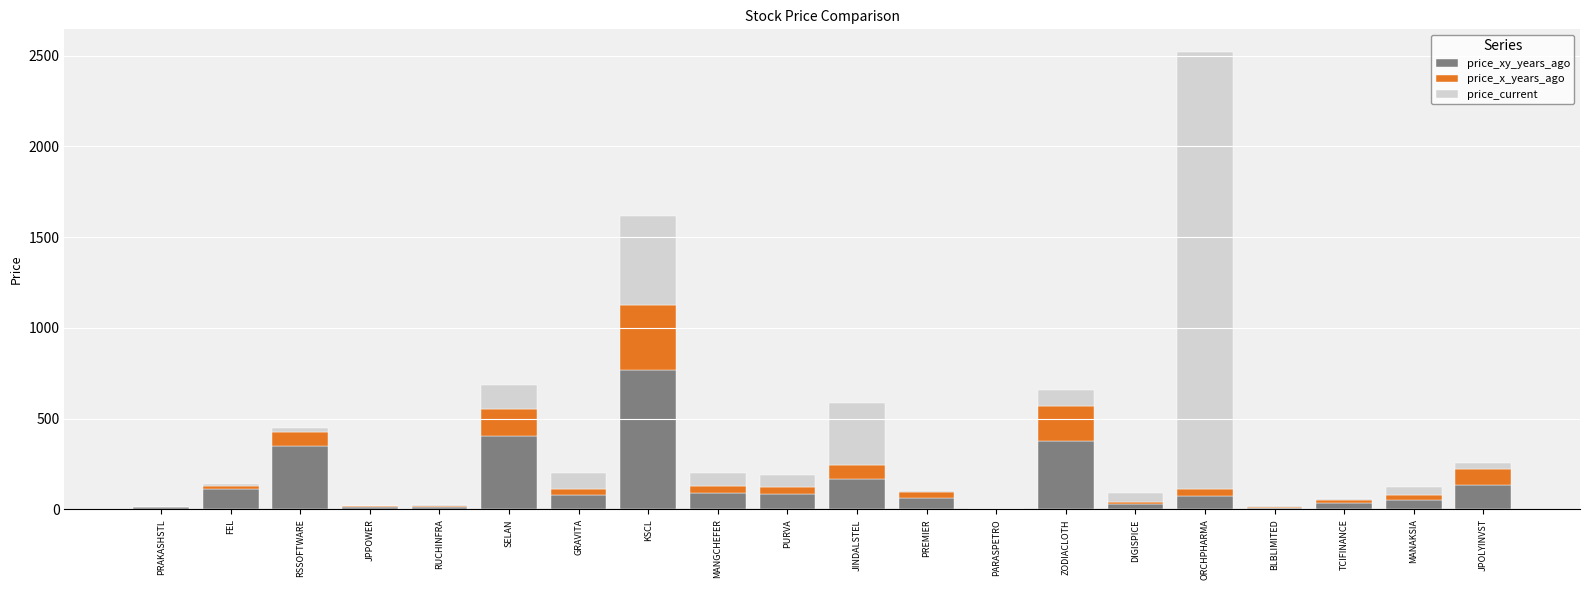

How many distinct data groups are displayed?

3